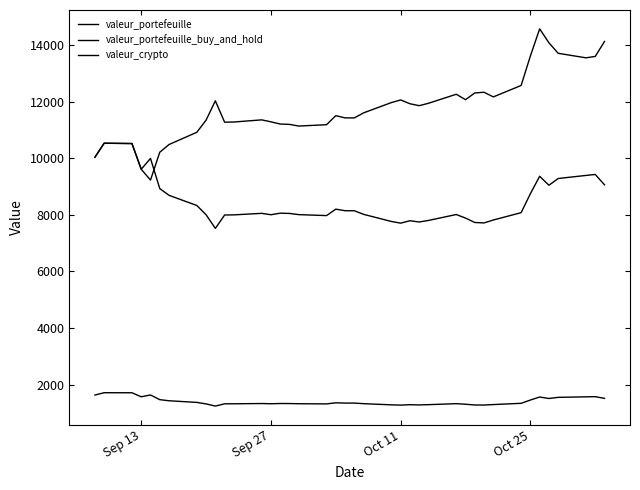

At which label does valeur_portefeuille_buy_and_hold first exceed 8058?

Sep 13